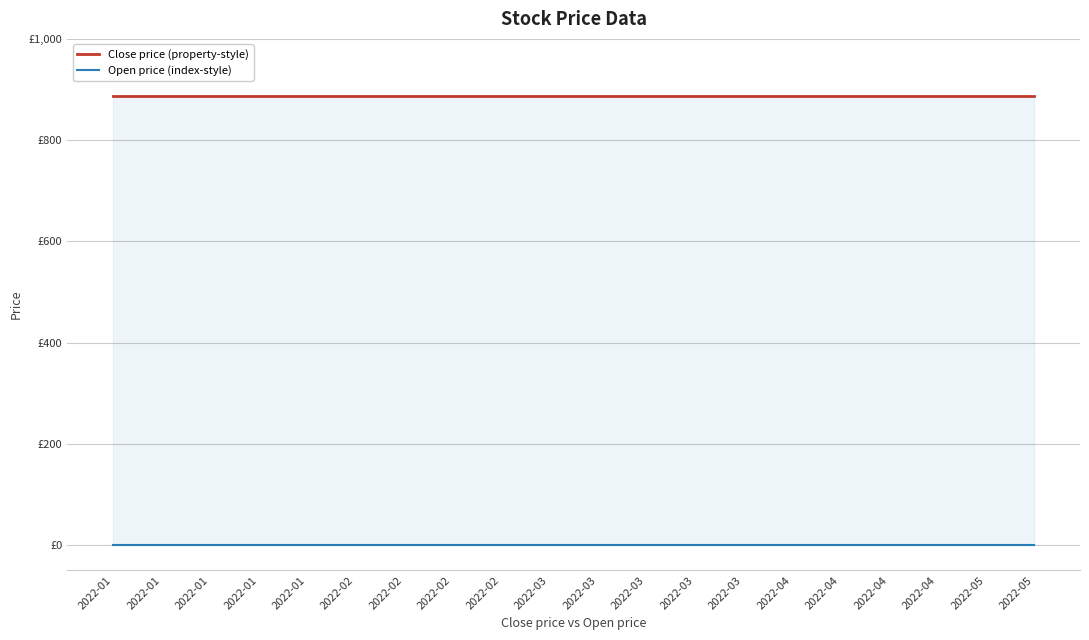

At how many categories does at least one series exceed 357?

20